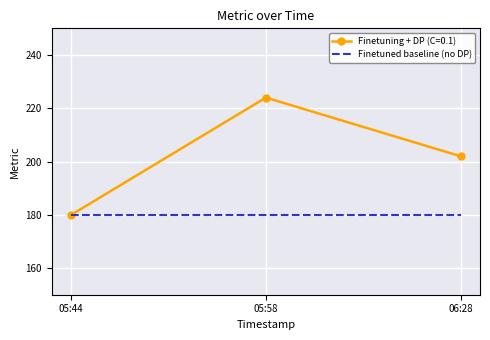

How many series are shown in this chart?

2